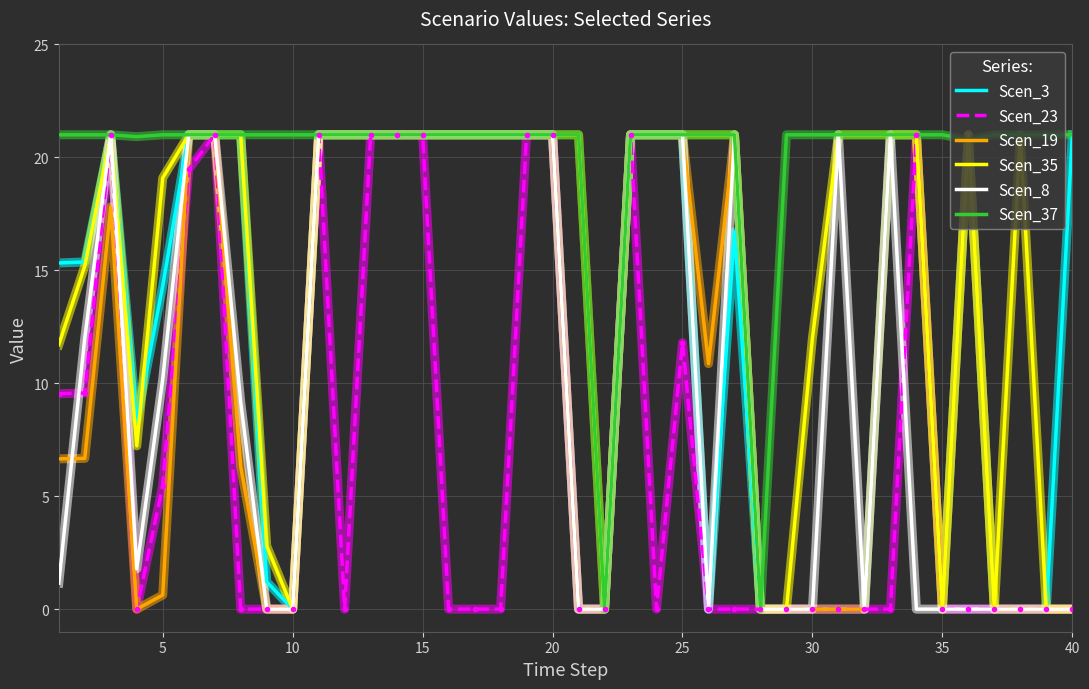

What is the maximum value for Scen_8?

21.0